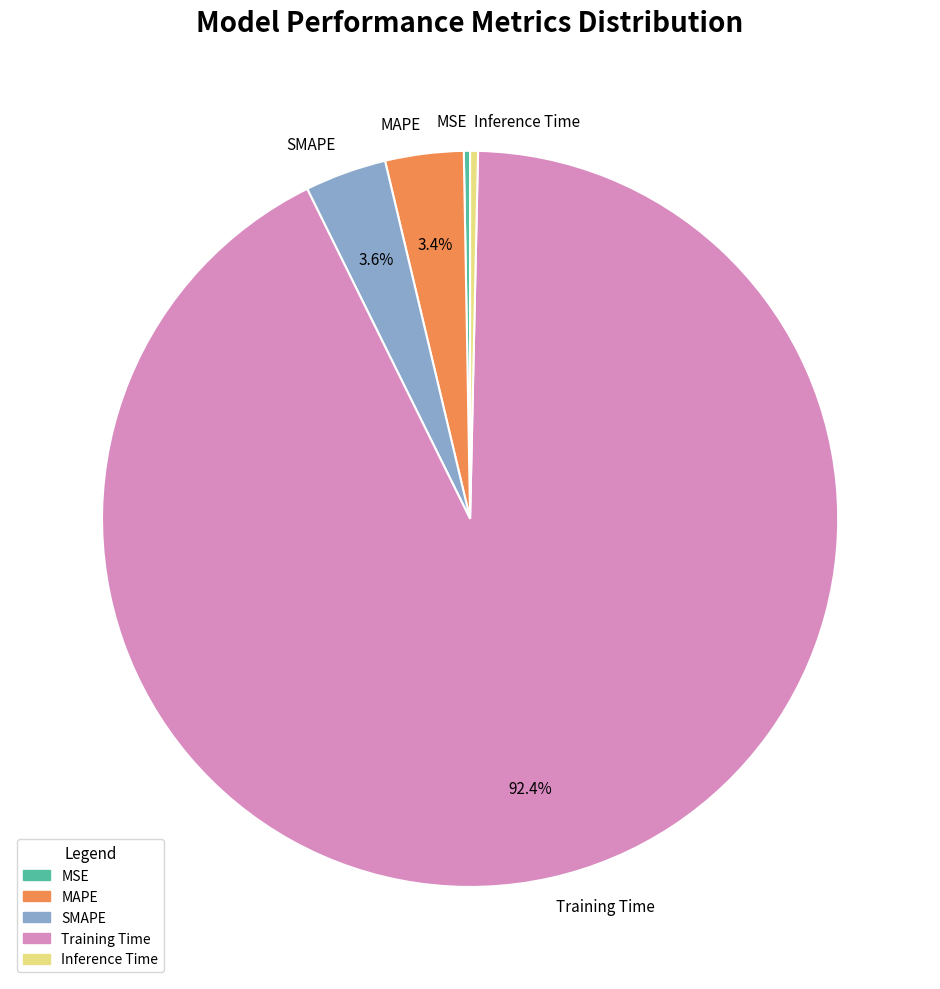

What is the majority slice?

Training Time